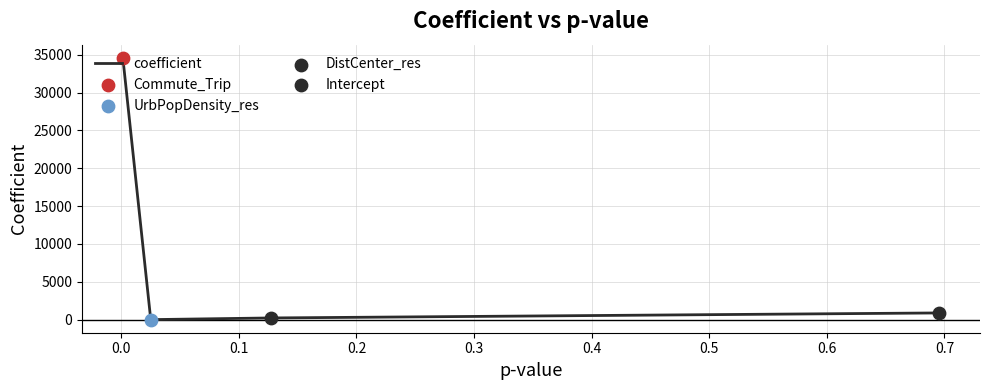

True or false: there are more than 1 points higher than both neighbors.

False